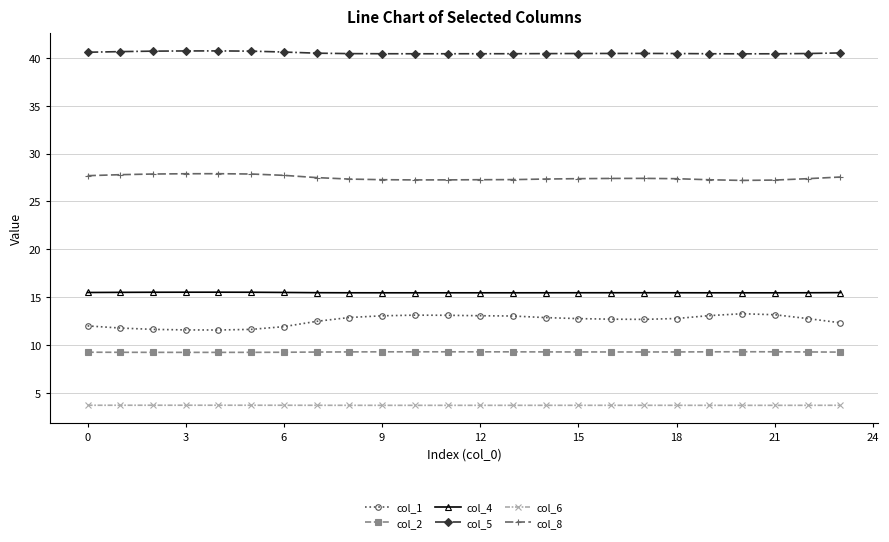

How many lines are shown in the chart?

6